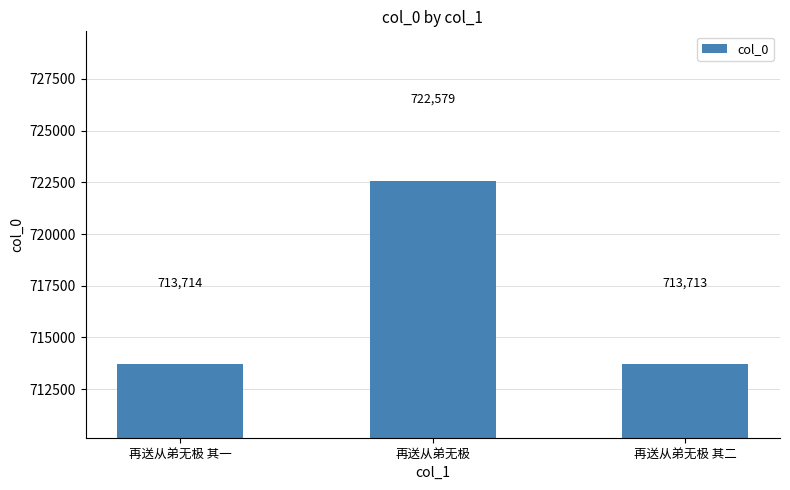

What is the sum of the values at 再送从弟无极 其二 and 再送从弟无极 其一?

1427427